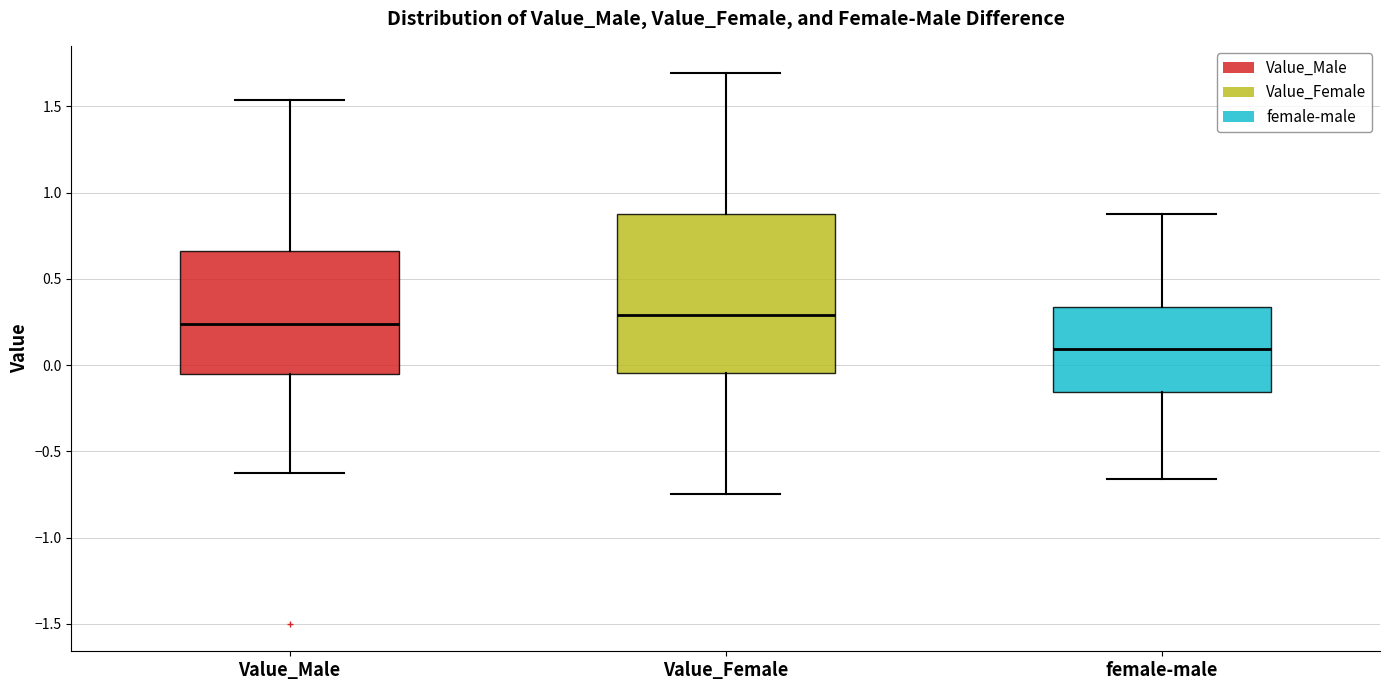

Which box's median line is the lowest?

female-male